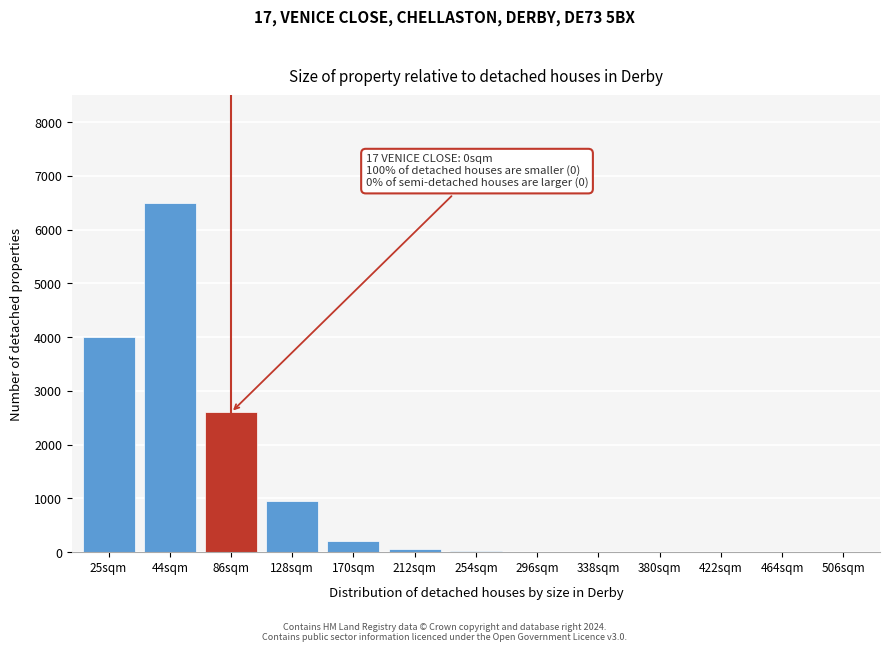

The value at 86sqm is 1587. True or false?

False